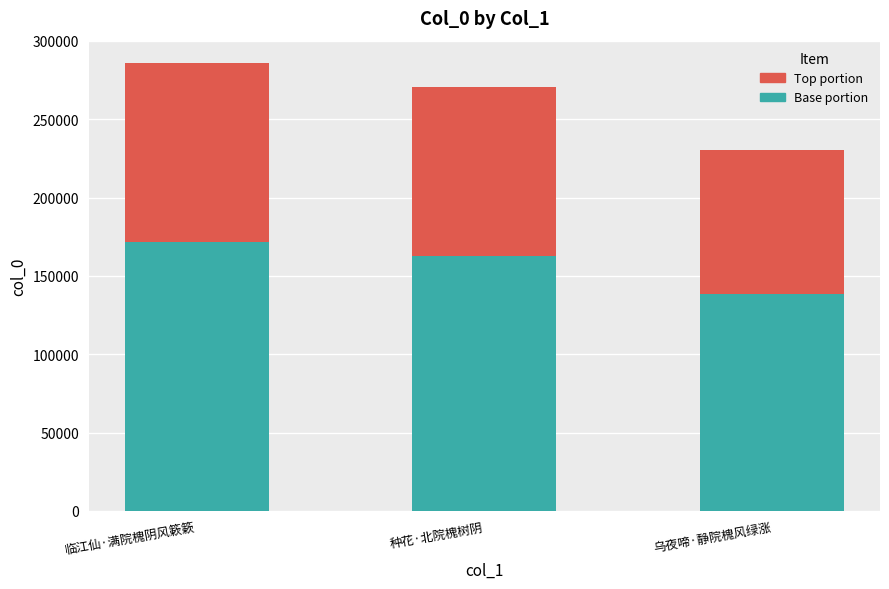

List the labels in order of Base portion value, largest first.

临江仙·满院槐阴风簌簌, 种花·北院槐树阴, 乌夜啼·静院槐风绿涨